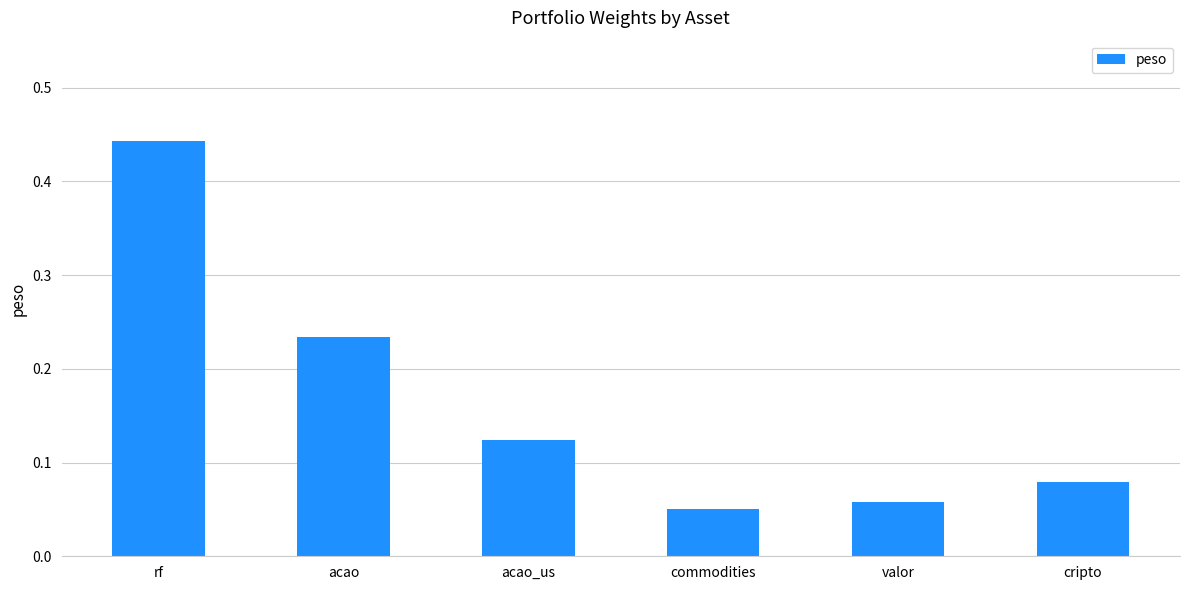

Rank the categories by value from lowest to highest.

commodities, valor, cripto, acao_us, acao, rf